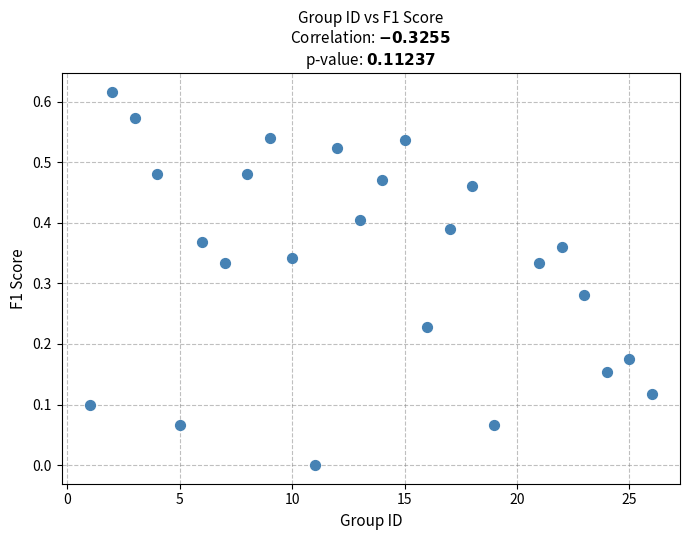

What is the range of X values (max minus min)?

25.0